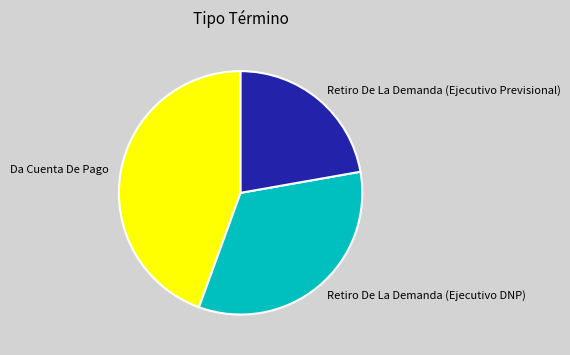

What is the smallest slice in the pie chart?

Retiro De La Demanda (Ejecutivo Previsional)